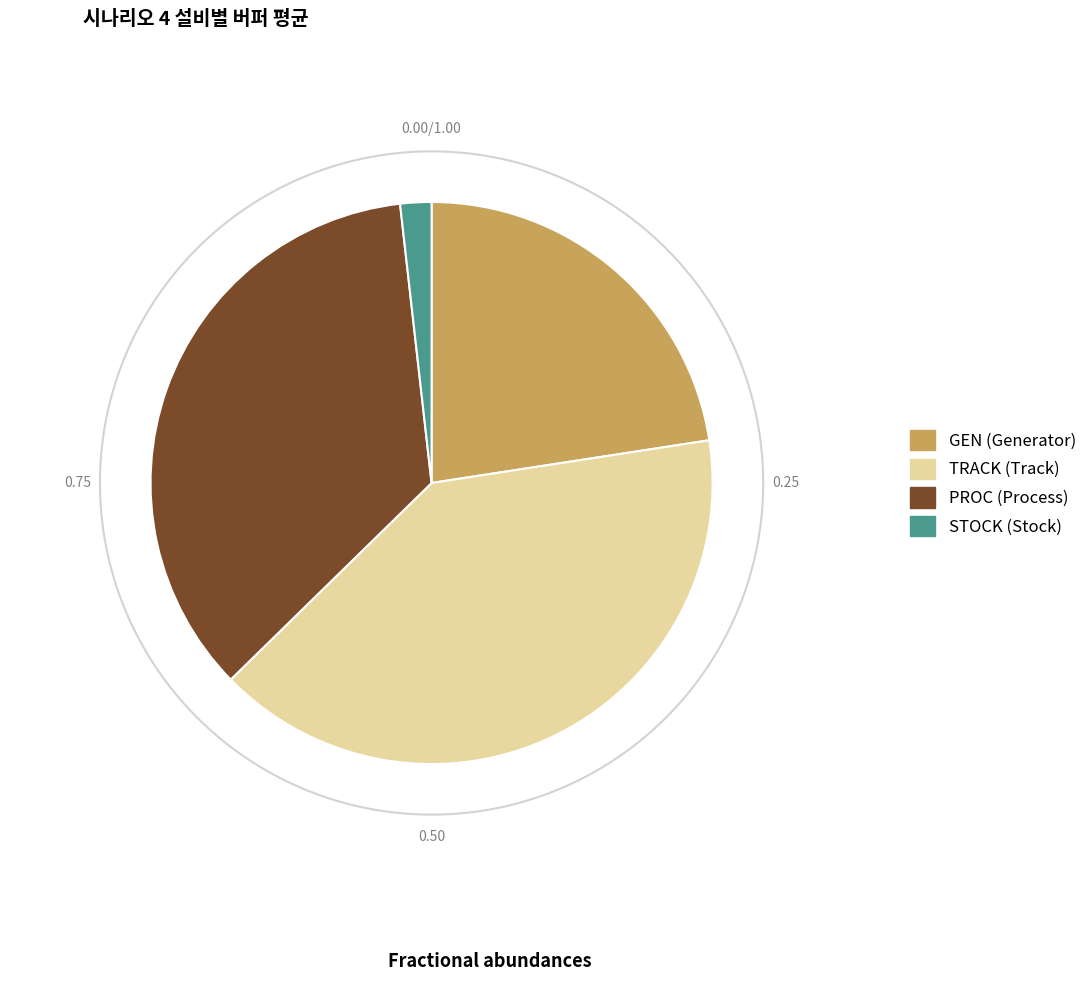

True or false: TRACK22 accounts for 1% of the total.

False